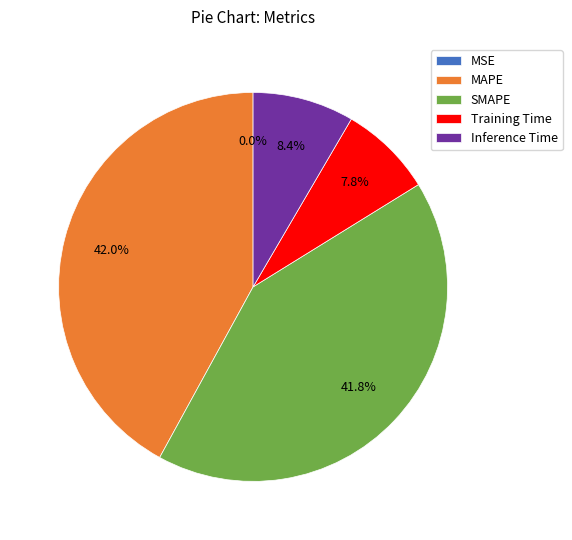

To the nearest percent, what is the difference between the largest and smallest slice percentages?

42%